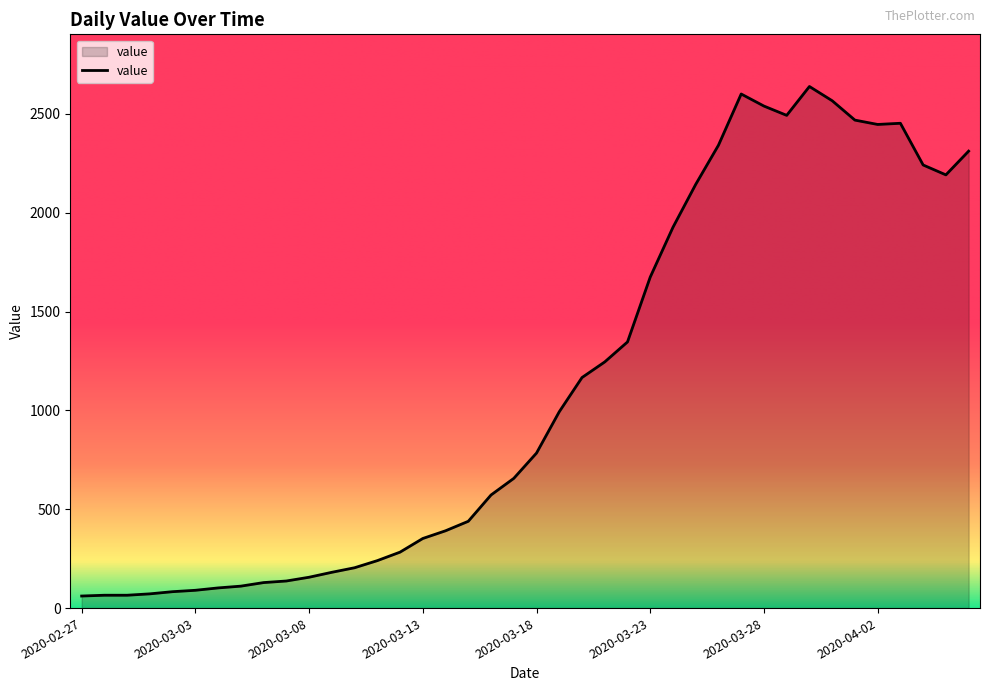

What is the maximum value shown in the chart?

2638